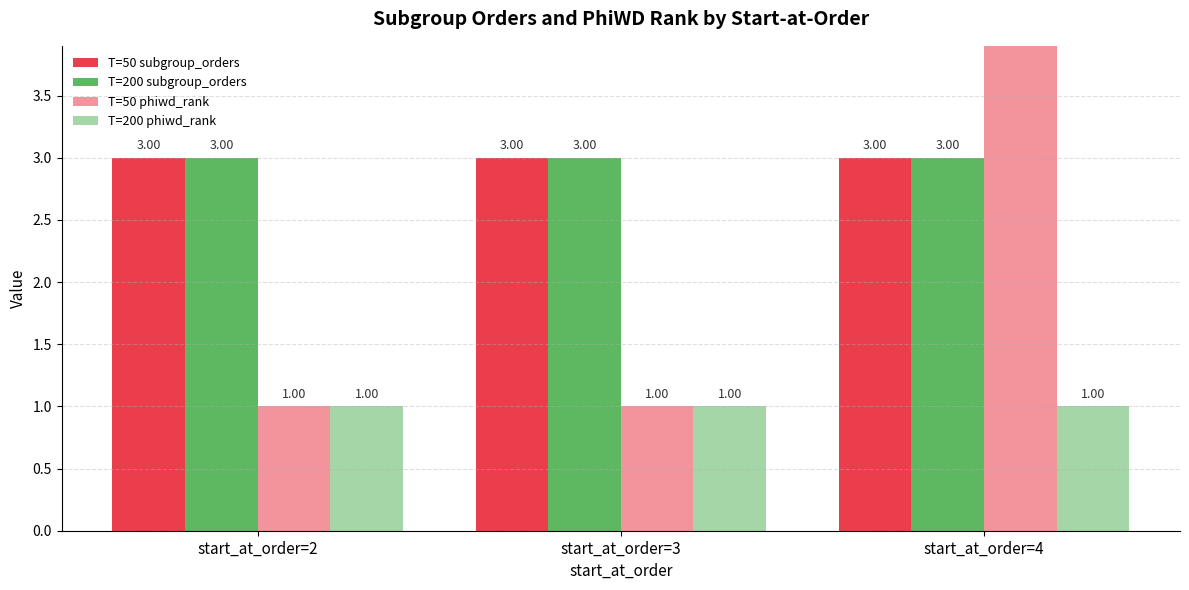

What is the value of the T=200 subgroup_orders bar at the 1st from the left?

3.0